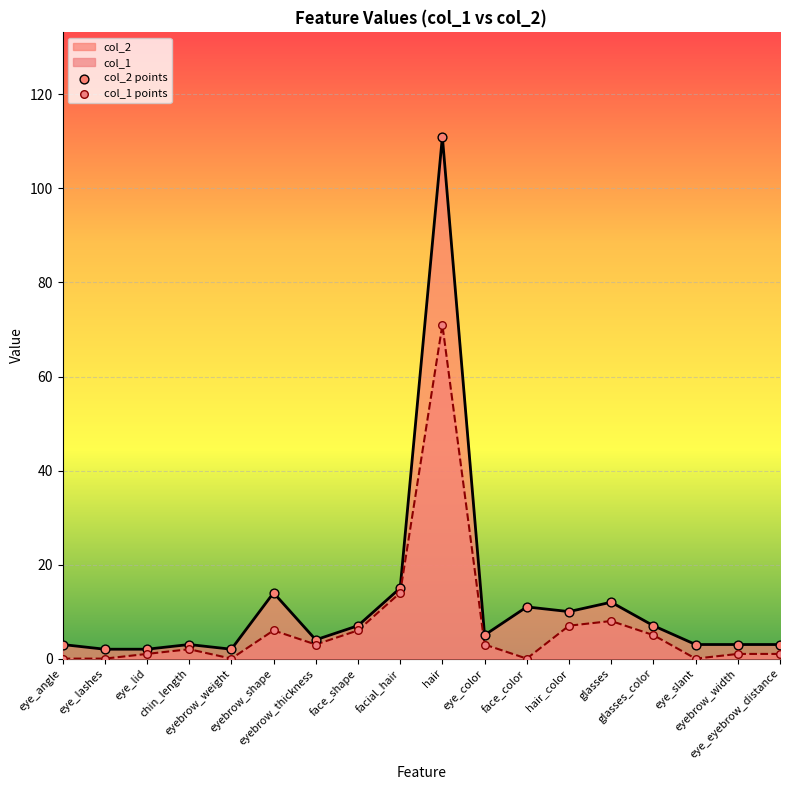

Is the value of col_2 points at hair_color greater than the value of col_1 points at eyebrow_shape?

Yes